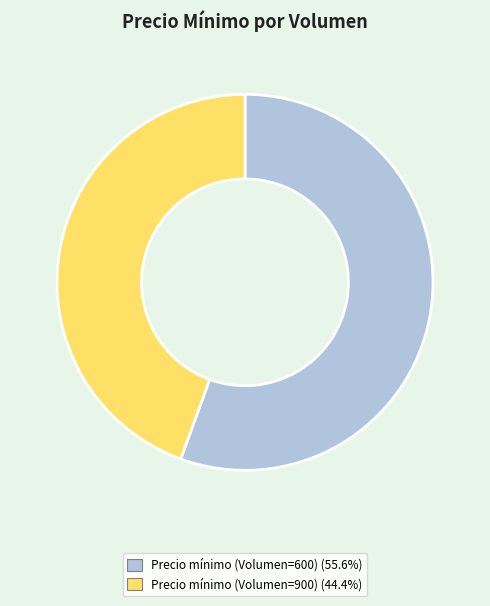

Approximately how many times larger is the value at Precio mínimo (Volumen=900) (44.4%) compared to Precio mínimo (Volumen=600) (55.6%)?

0.8